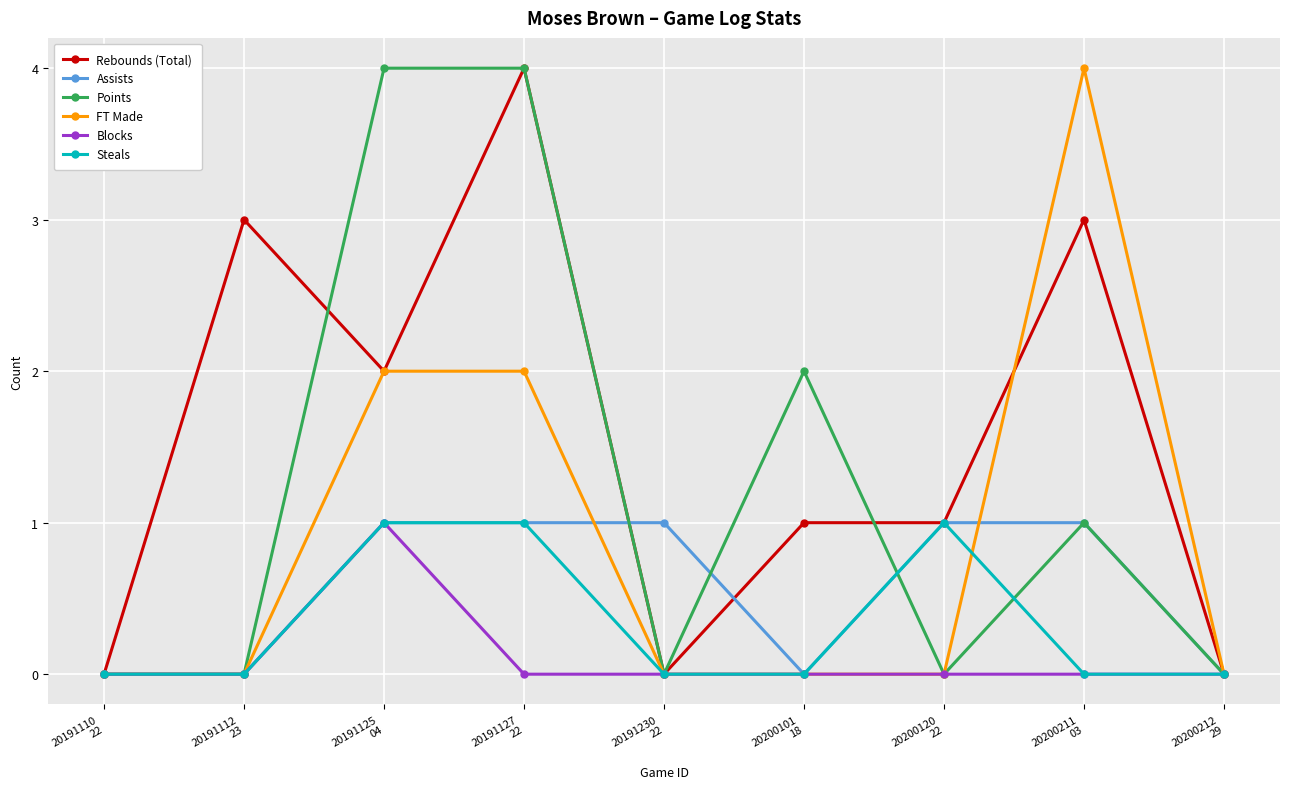

What are all the series names shown in the legend?

Rebounds (Total), Assists, Points, FT Made, Blocks, Steals